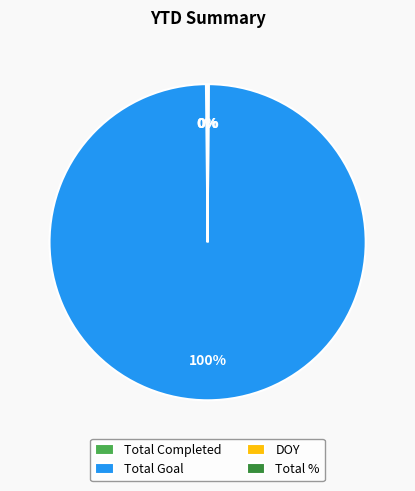

To the nearest percent, what is the difference between the largest and smallest slice percentages?

100%